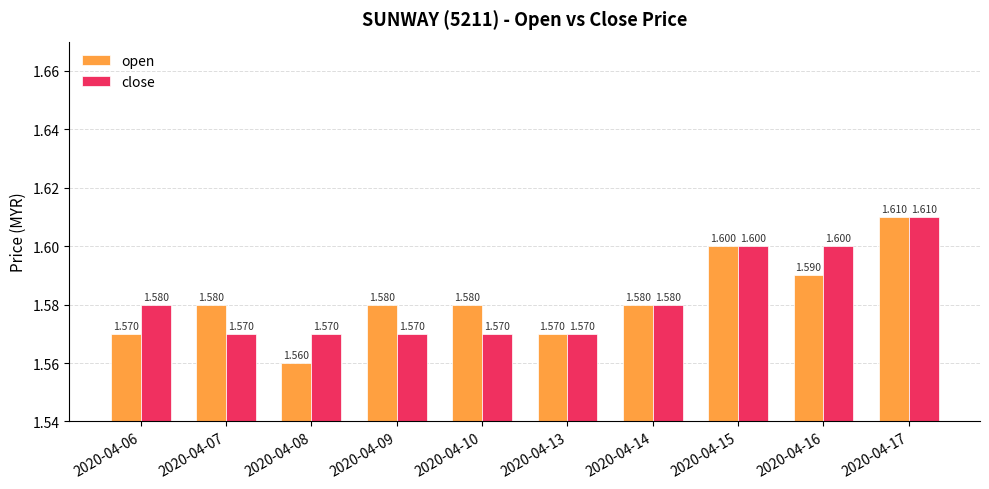

Reading left to right, extract all data points from this chart.

open: 2020-04-06=1.6	2020-04-07=1.6	2020-04-08=1.6	2020-04-09=1.6	2020-04-10=1.6	2020-04-13=1.6	2020-04-14=1.6	2020-04-15=1.6	2020-04-16=1.6	2020-04-17=1.6
close: 2020-04-06=1.6	2020-04-07=1.6	2020-04-08=1.6	2020-04-09=1.6	2020-04-10=1.6	2020-04-13=1.6	2020-04-14=1.6	2020-04-15=1.6	2020-04-16=1.6	2020-04-17=1.6